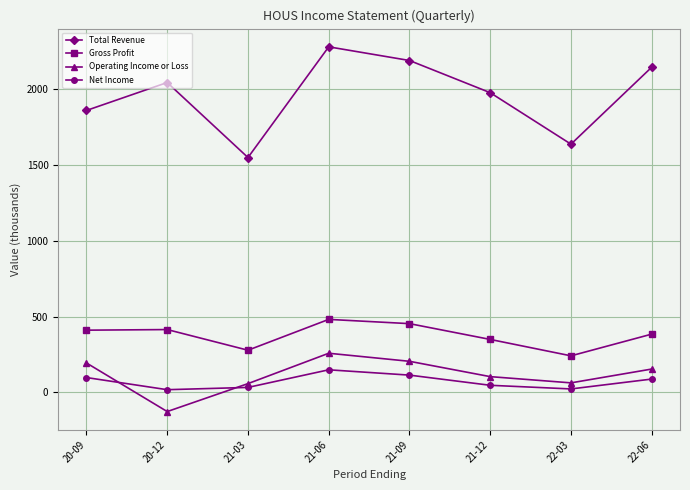

What is the label of the 6th point from the right?

21-03